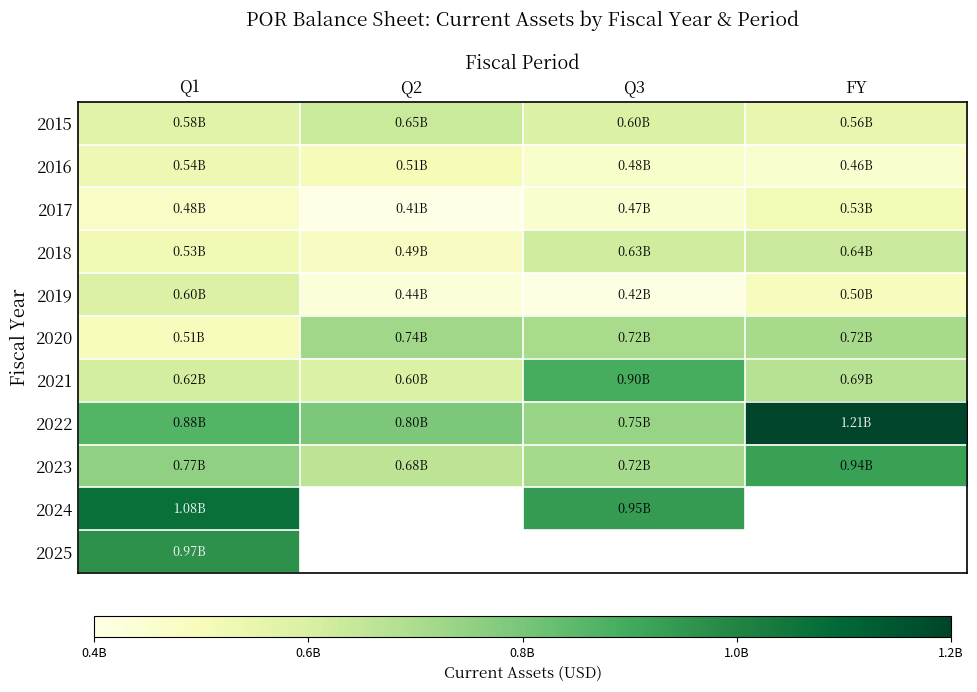

What is the difference between the highest and lowest values at Q2?

390000000.0